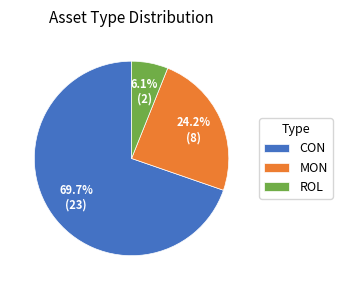

What percentage is the MON slice, to the nearest percent?

24%